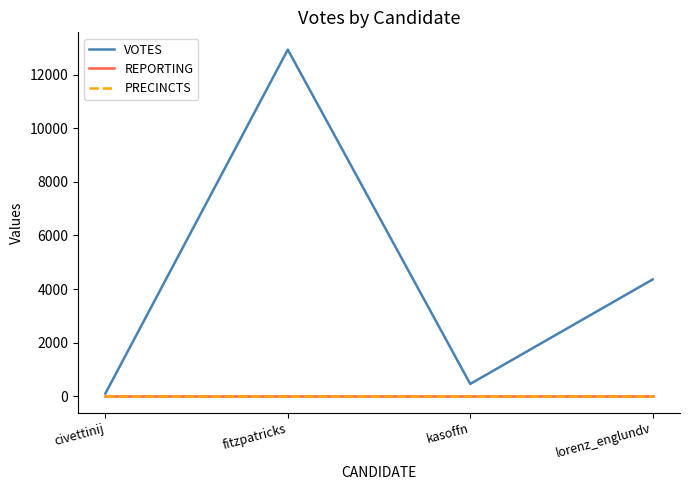

Is this an area chart (filled region under the line)?

No